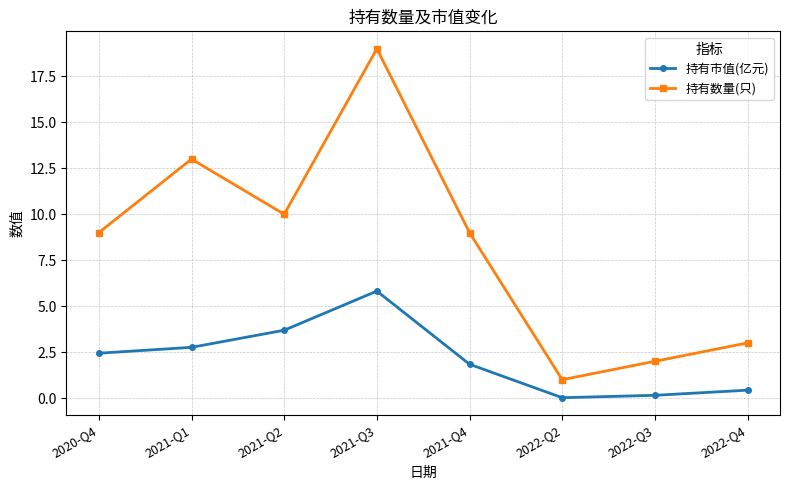

At which category is the sum across all series the highest?

2021-Q3